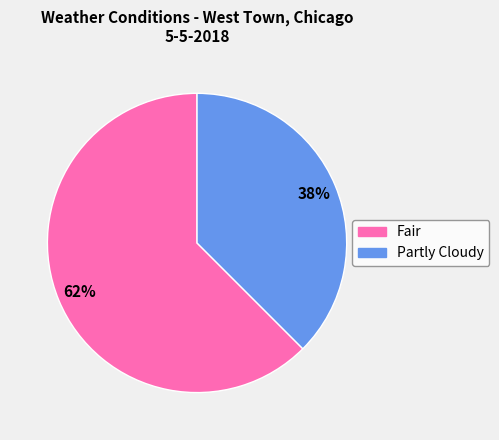

Approximately how many times larger is the value at Partly Cloudy compared to Fair?

0.6